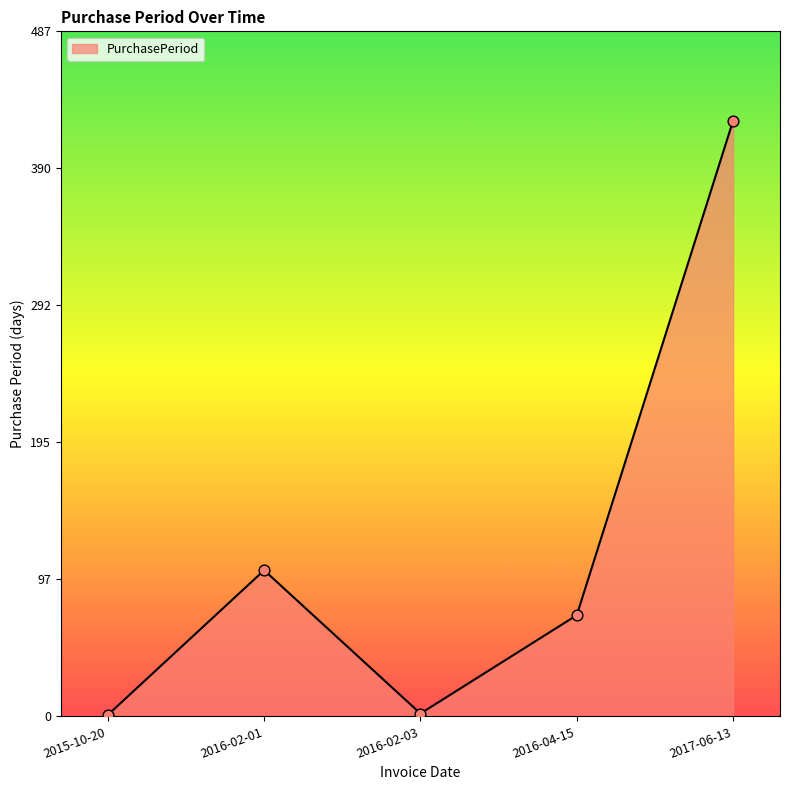

What is the change in value from 2016-02-03 to 2017-06-13?

+422